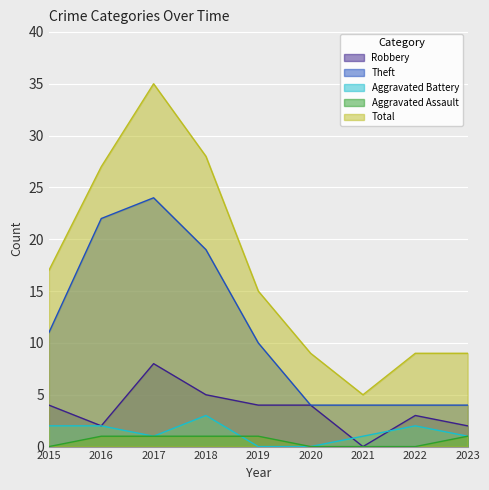

What is the difference between the maximum and minimum values in the Aggravated Battery series?

3